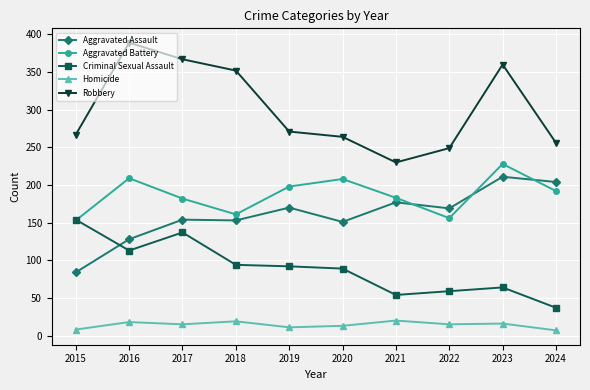

What is the difference between the Aggravated Battery values at 2015 and 2023?

75